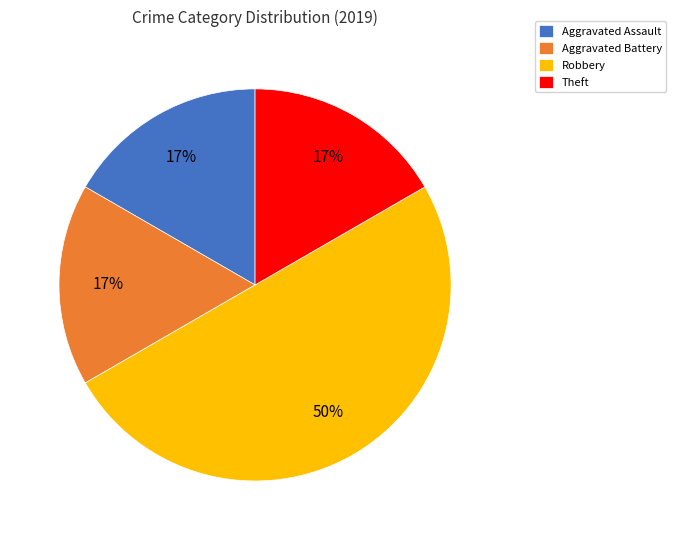

Between Aggravated Assault and Robbery, which is larger?

Robbery